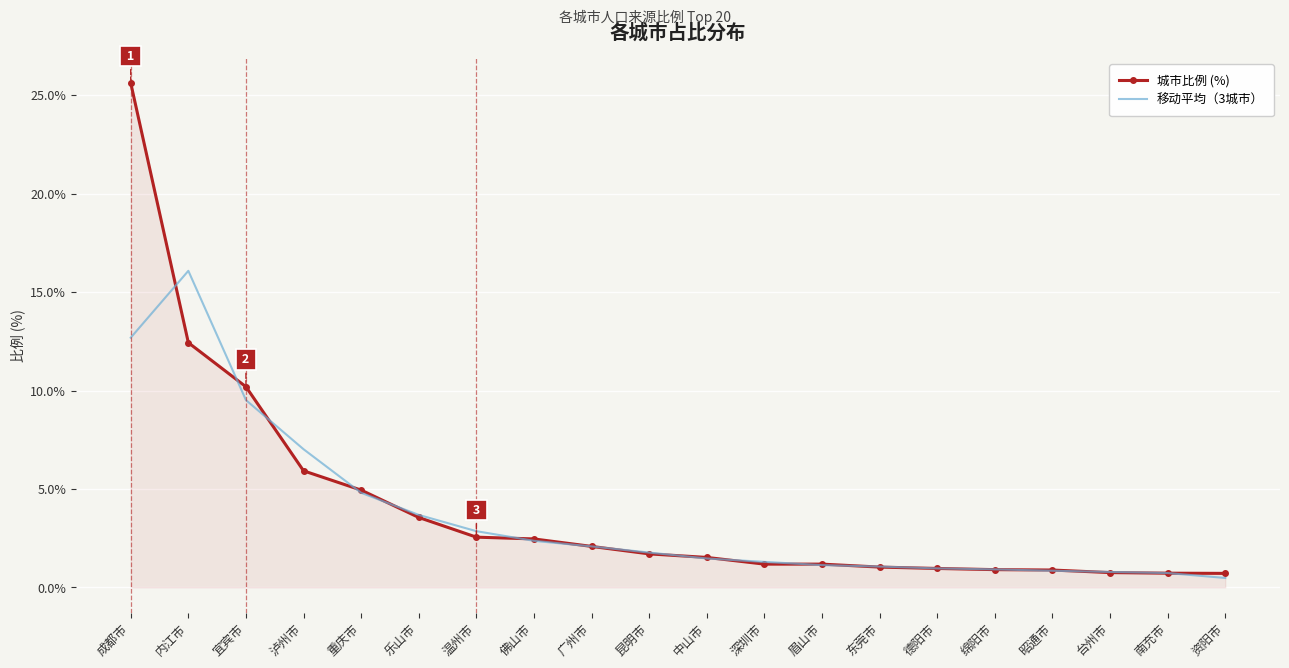

Is it true that 城市比例 (%) equals 0.9 at 绵阳市?

True